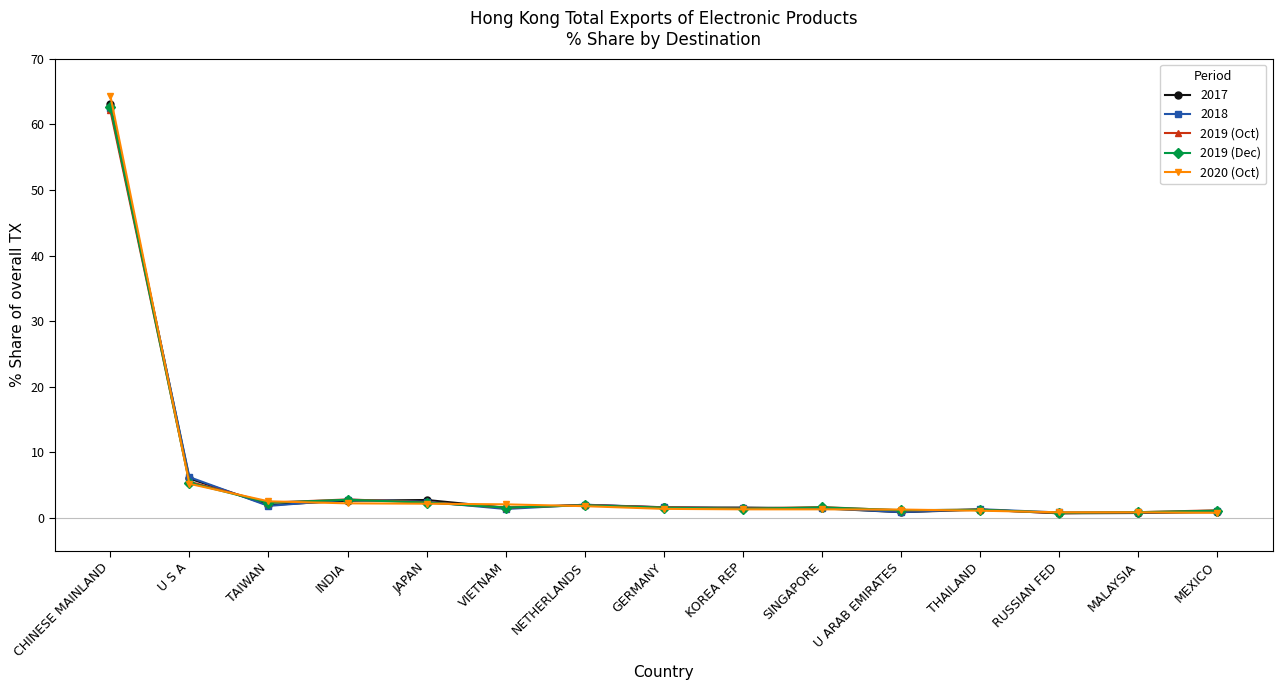

What position from the right is U ARAB EMIRATES?

5